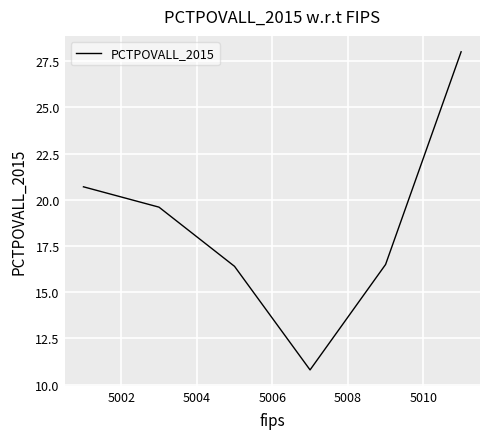

What is the difference between the second highest and minimum values?

9.9